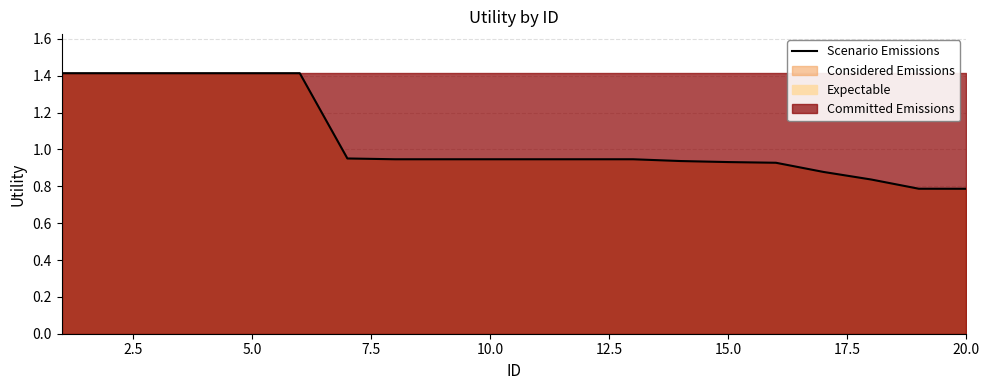

True or false: the data has more than 0 interior local peaks.

False